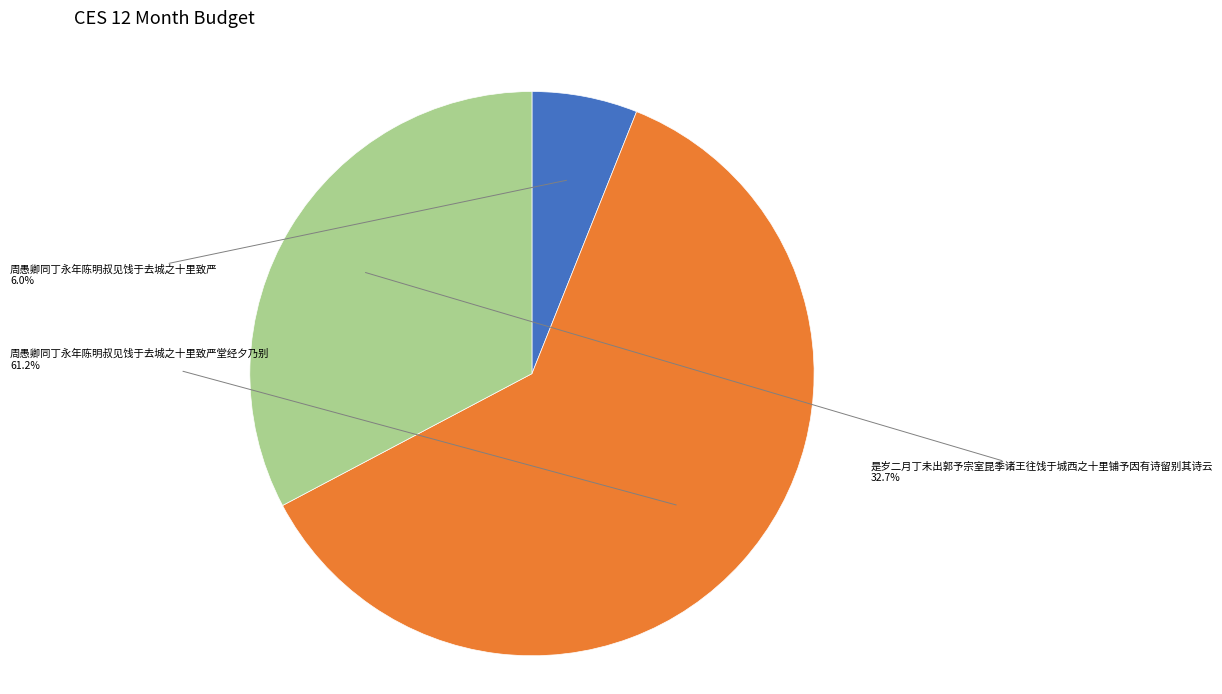

To the nearest percent, what is the combined percentage of 周愚卿同丁永年陈明叔见饯于去城之十里致严堂经夕乃别 and 是岁二月丁未出郭予宗室昆季诸王往饯于城西之十里铺予因有诗留别其诗云?

94%